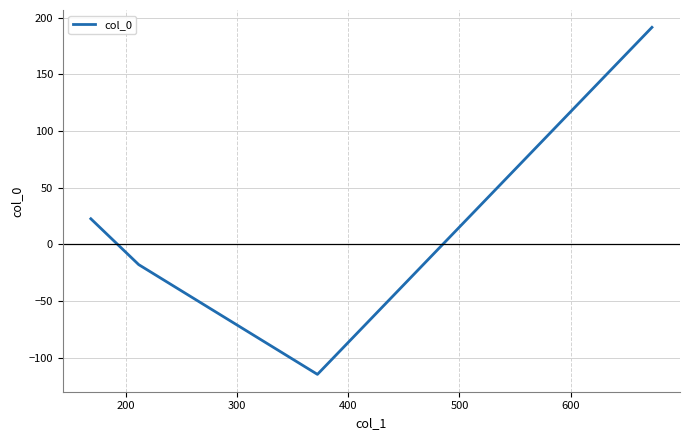

What is the smallest value displayed?

-114.9